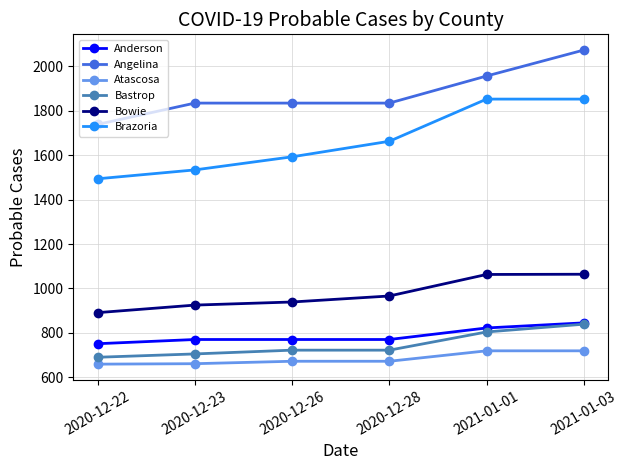

What is the total value across all series at 2020-12-28?

6628